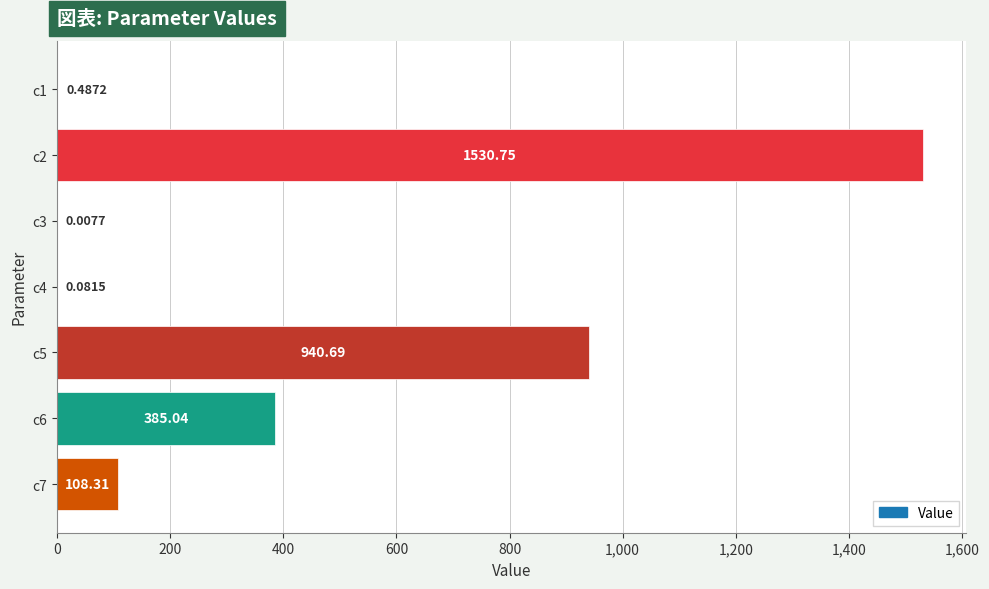

Which has a higher value, c2 or c1?

c2